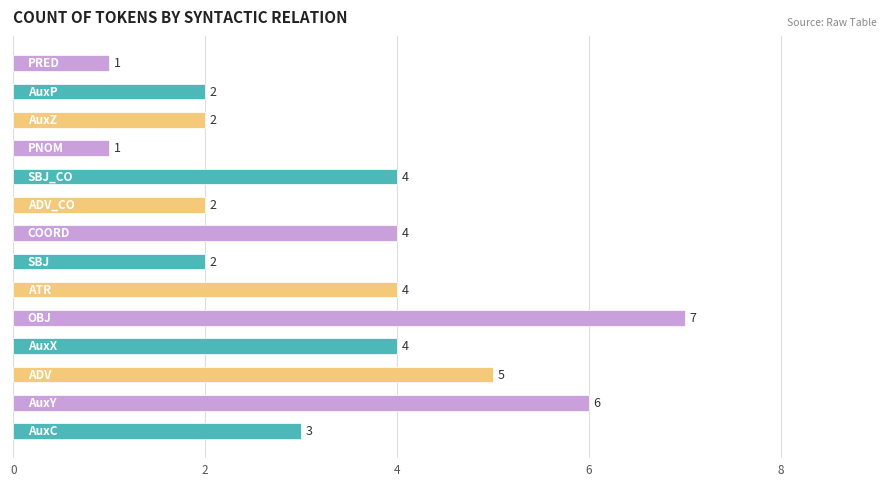

Reading top to bottom, extract all data points from this chart.

1	2	2	1	4	2	4	2	4	7	4	5	6	3